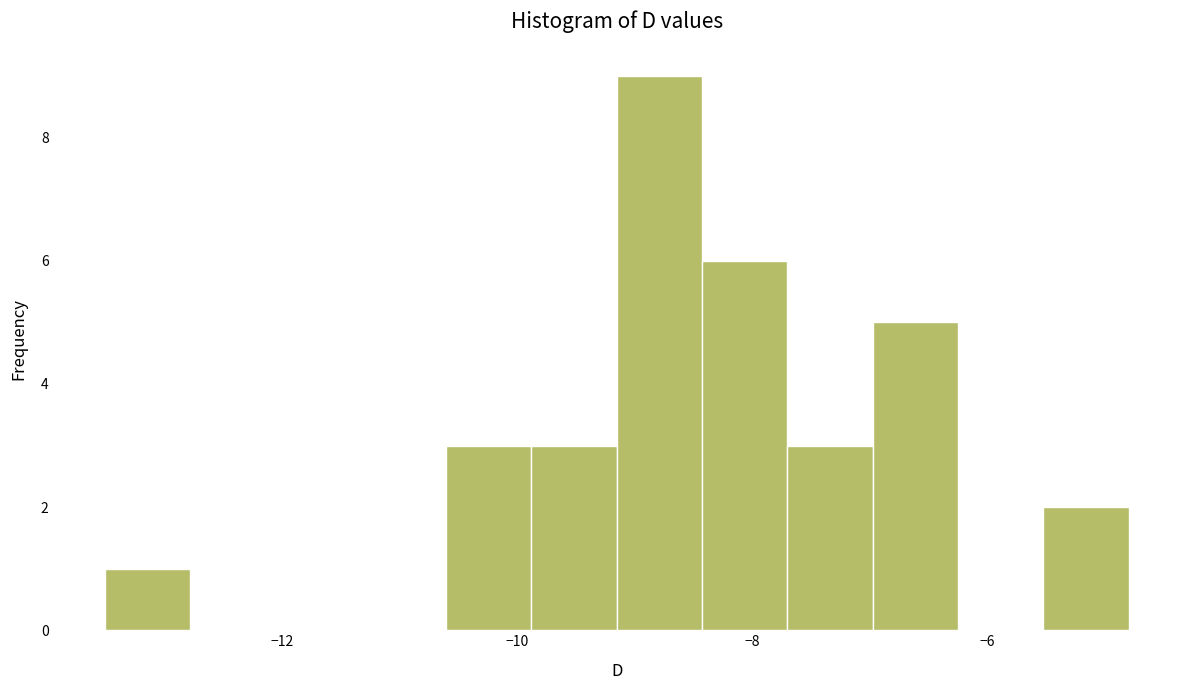

Around what value on the x-axis is the tallest bar? Give the approximate position of its centre, as read against the axis.

-8.8